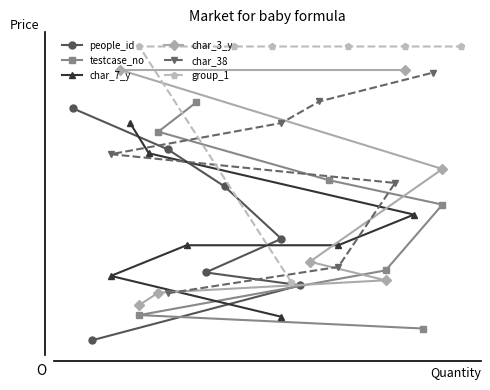

Is the value of char_3_y at 0 greater than the value of testcase_no at 5?

No